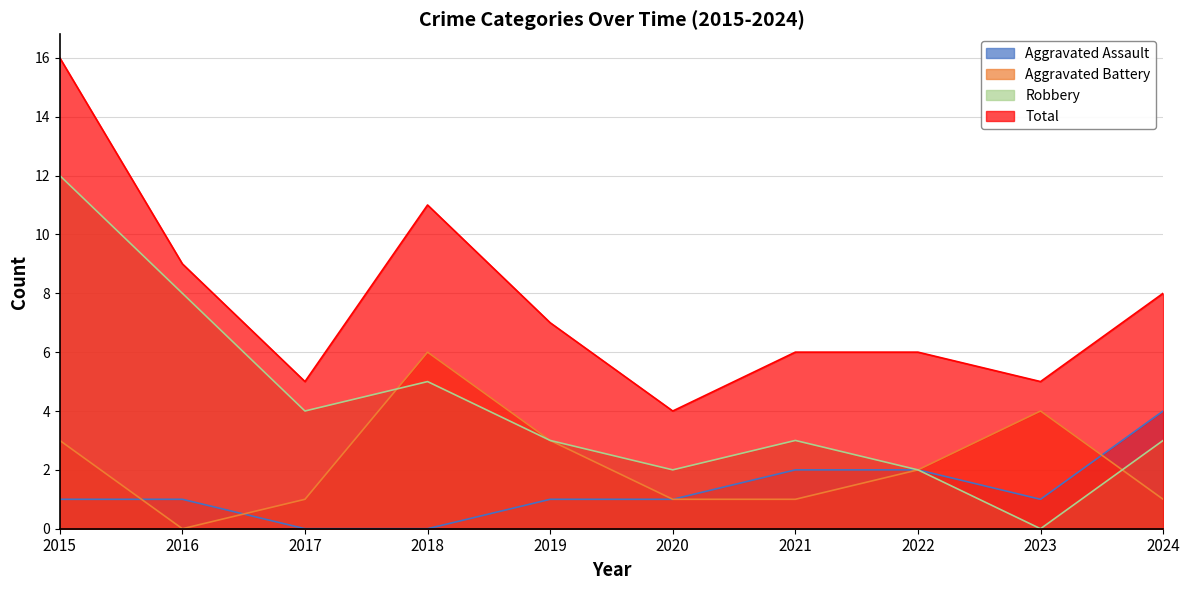

Reading right to left, list all the values displayed in this chart.

Aggravated Assault: 4	1	2	2	1	1	0	0	1	1
Aggravated Battery: 1	4	2	1	1	3	6	1	0	3
Robbery: 3	0	2	3	2	3	5	4	8	12
Total: 8	5	6	6	4	7	11	5	9	16